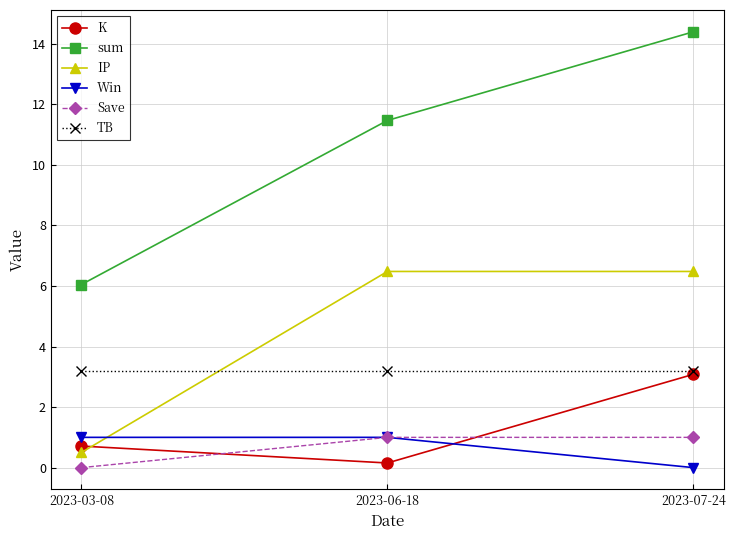

What is the sum of all IP values?

13.5